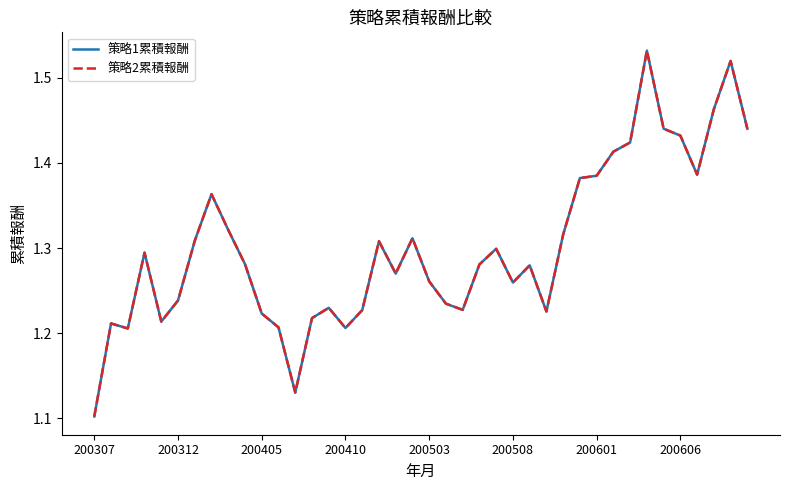

What is the highest value of the 策略2累積報酬 series?

1.5